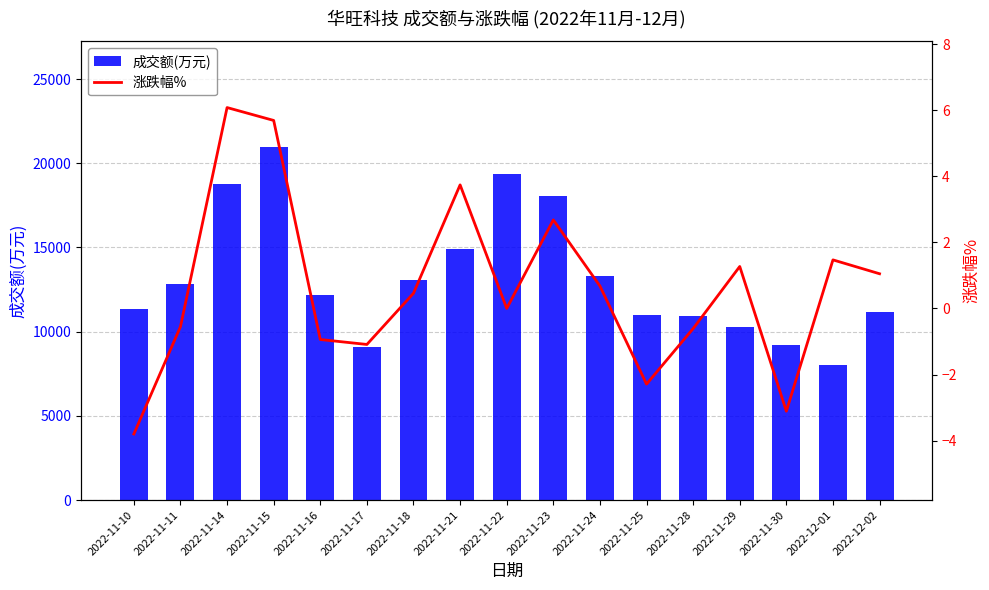

What is the average value of the 涨跌幅% series?

0.6